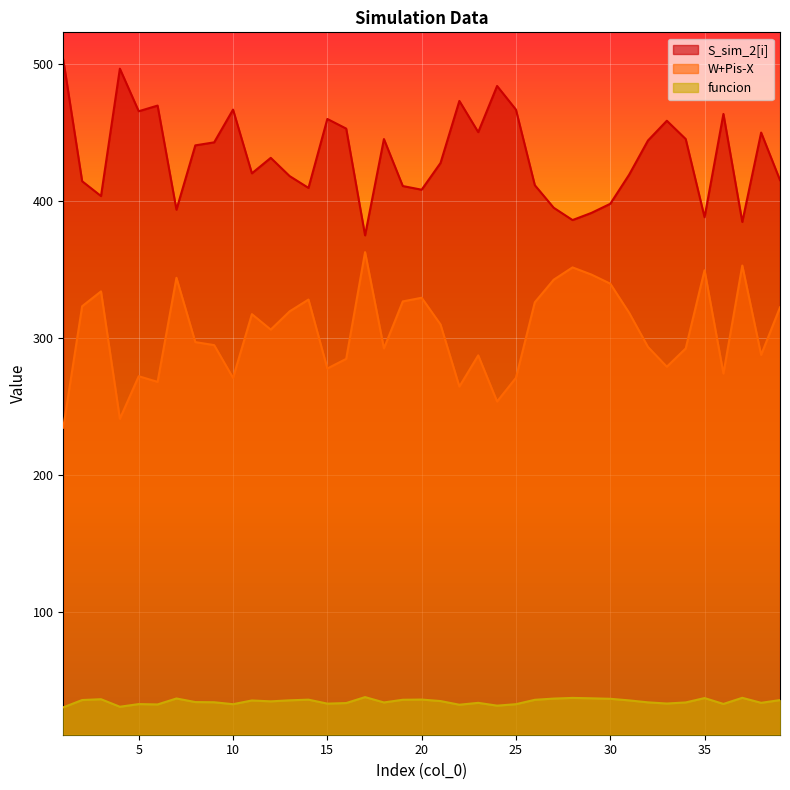

At which category does the chart reach its peak across all series?

1